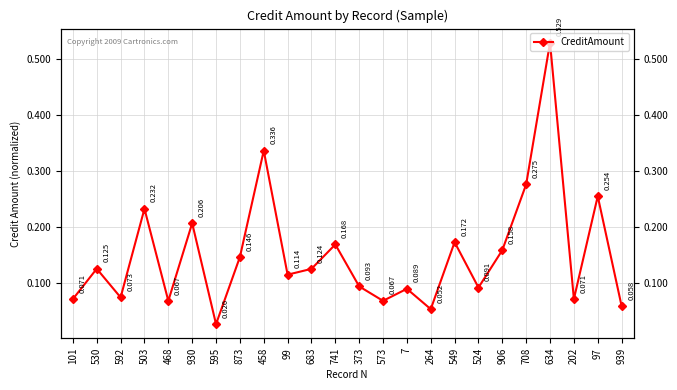

What is the difference between the values at 595 and 99?

0.1